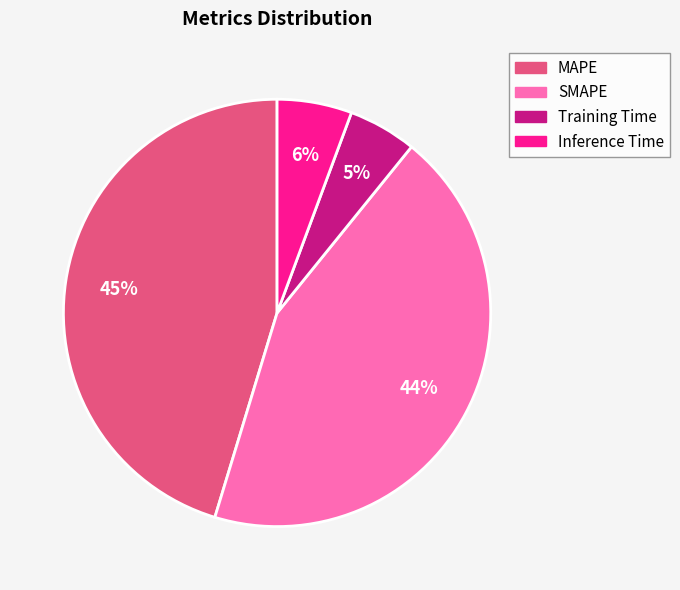

Does any single category account for the majority?

No